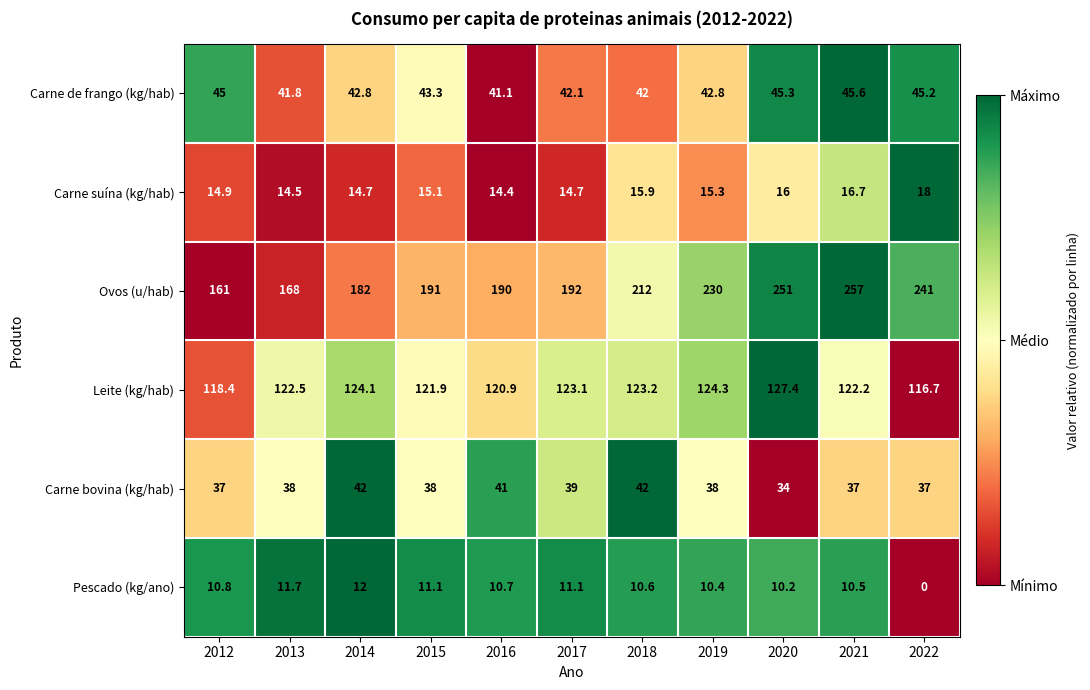

At 2014, list the series in order from smallest to largest.

Pescado (kg/ano), Carne suína (kg/hab), Carne bovina (kg/hab), Carne de frango (kg/hab), Leite (kg/hab), Ovos (u/hab)